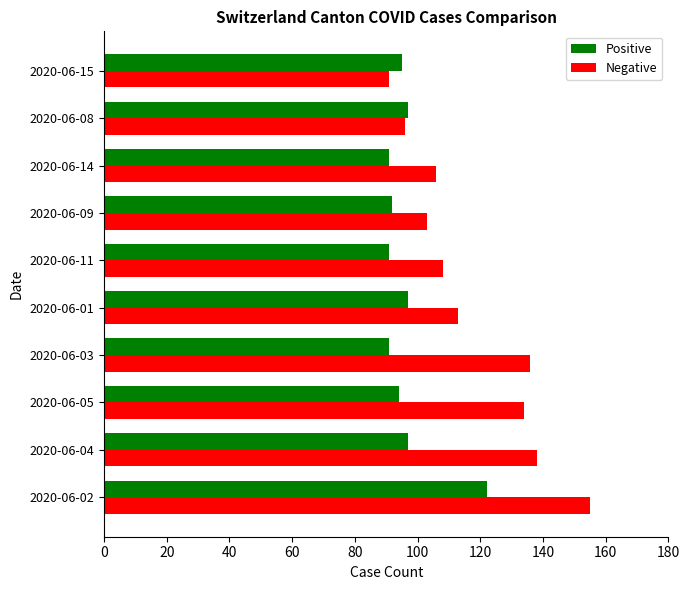

The value of Positive at 2020-06-01 is 97. True or false?

True